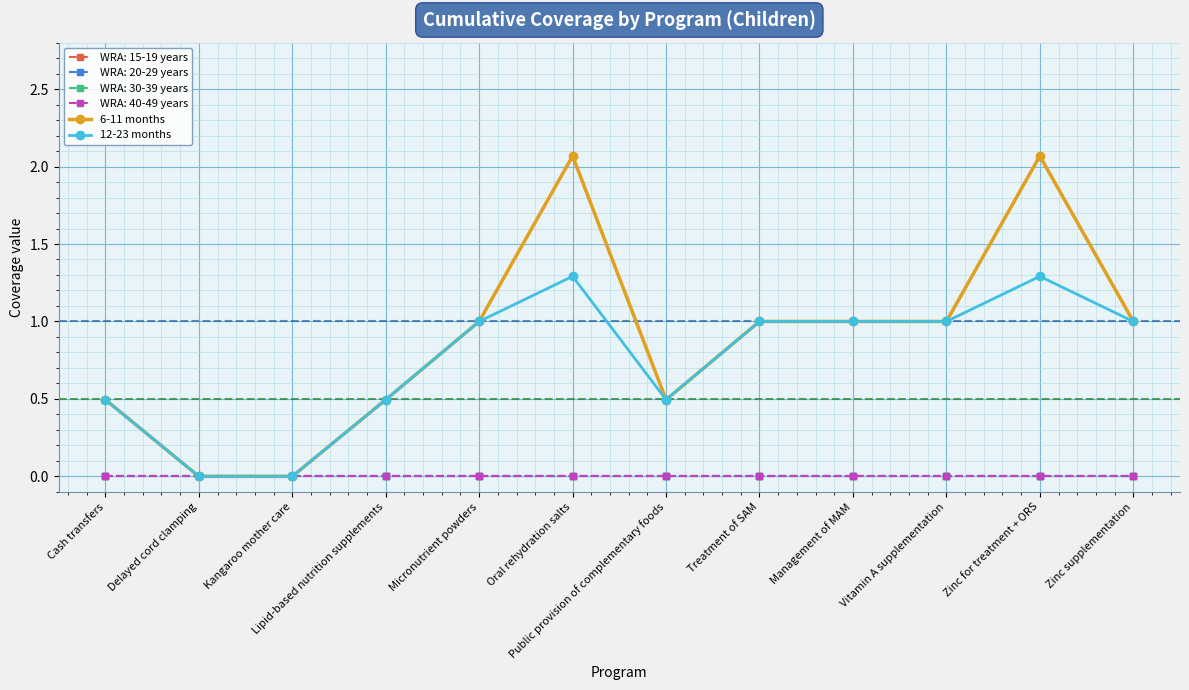

True or false: 6-11 months and 12-23 months cross at least once.

False